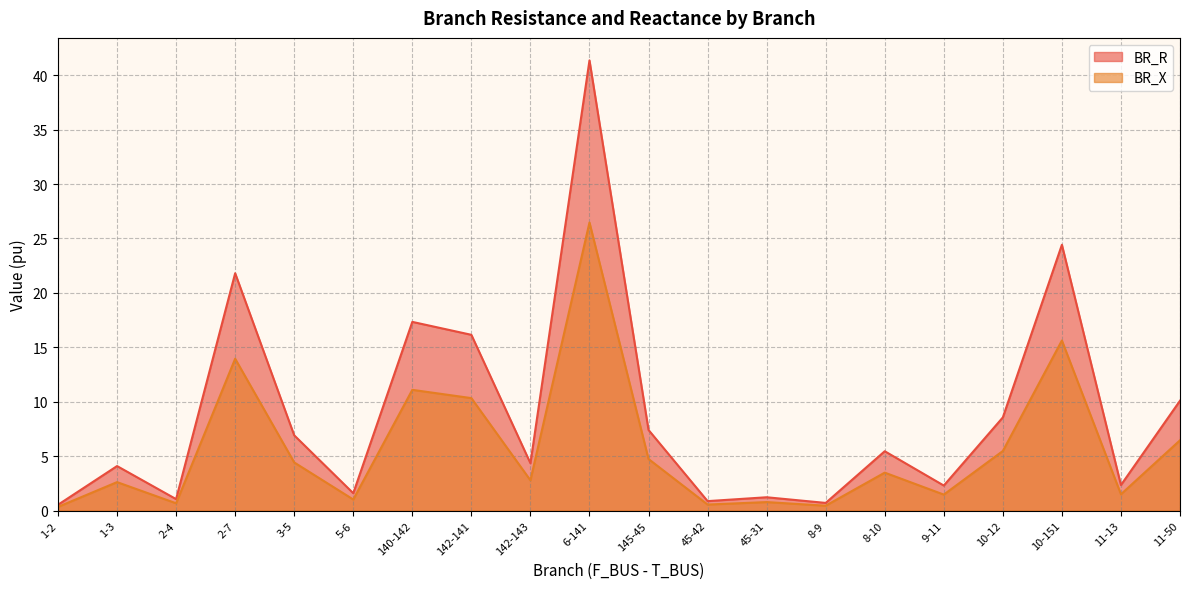

What are all the series names shown in the legend?

BR_R, BR_X